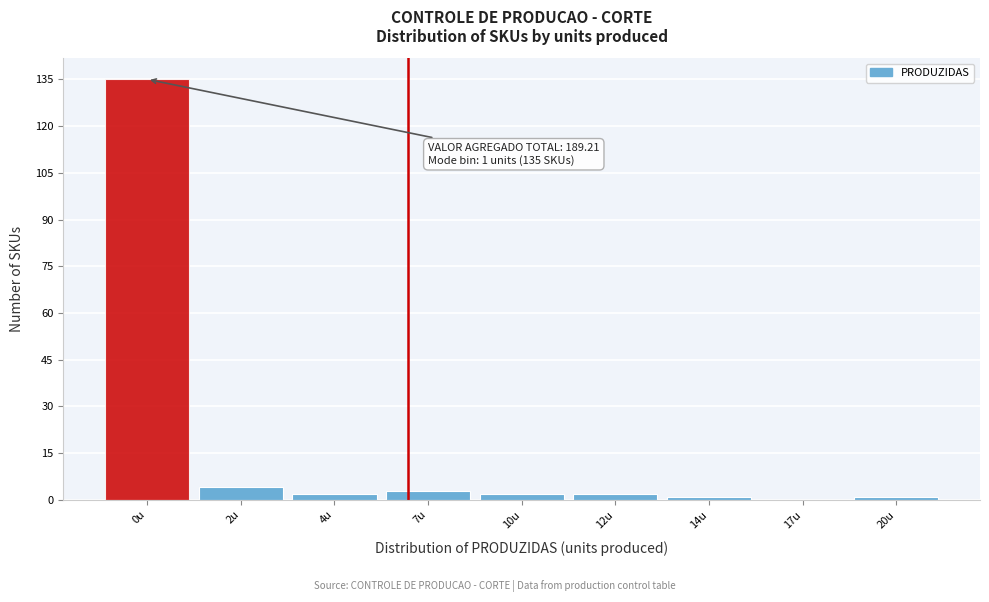

Reading left to right, what are all the values shown in this chart?

0u=135	2u=4	4u=2	7u=3	10u=2	12u=2	14u=1	17u=0	20u=1